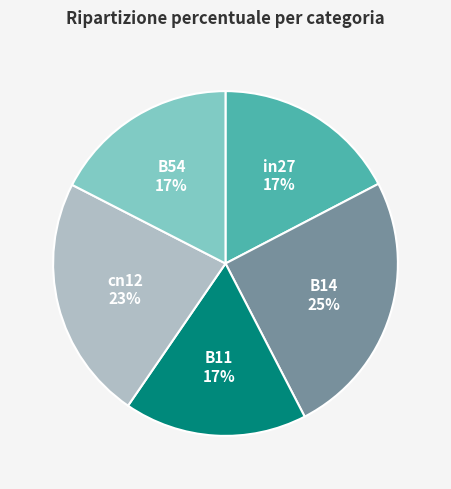

Which slice is the largest?

B14